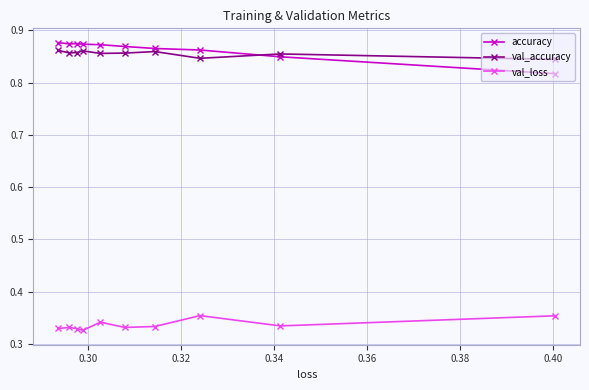

At how many categories does at least one series exceed 0?

10